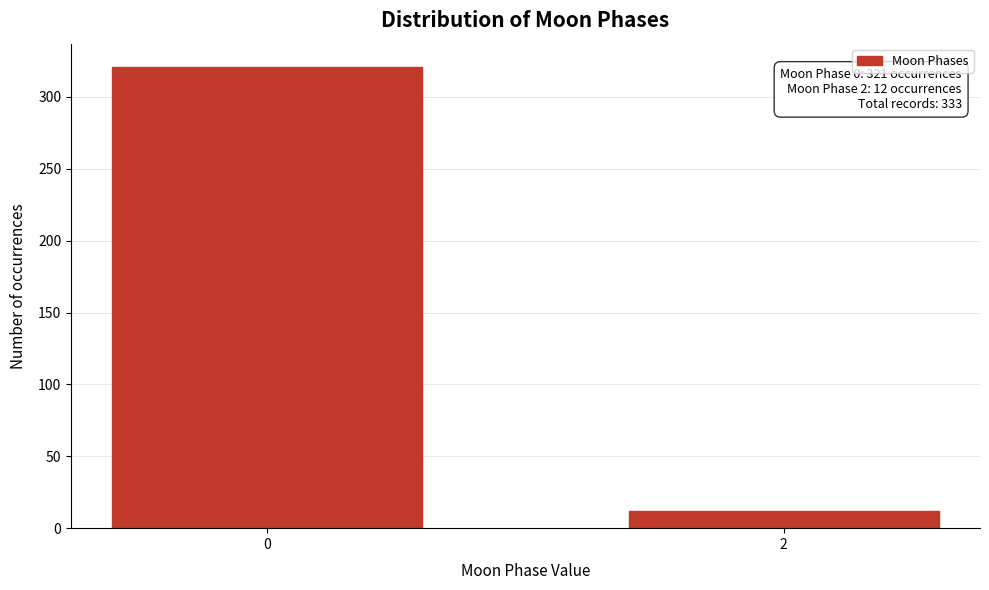

Reading left to right, extract all data points from this chart.

0=321	2=12